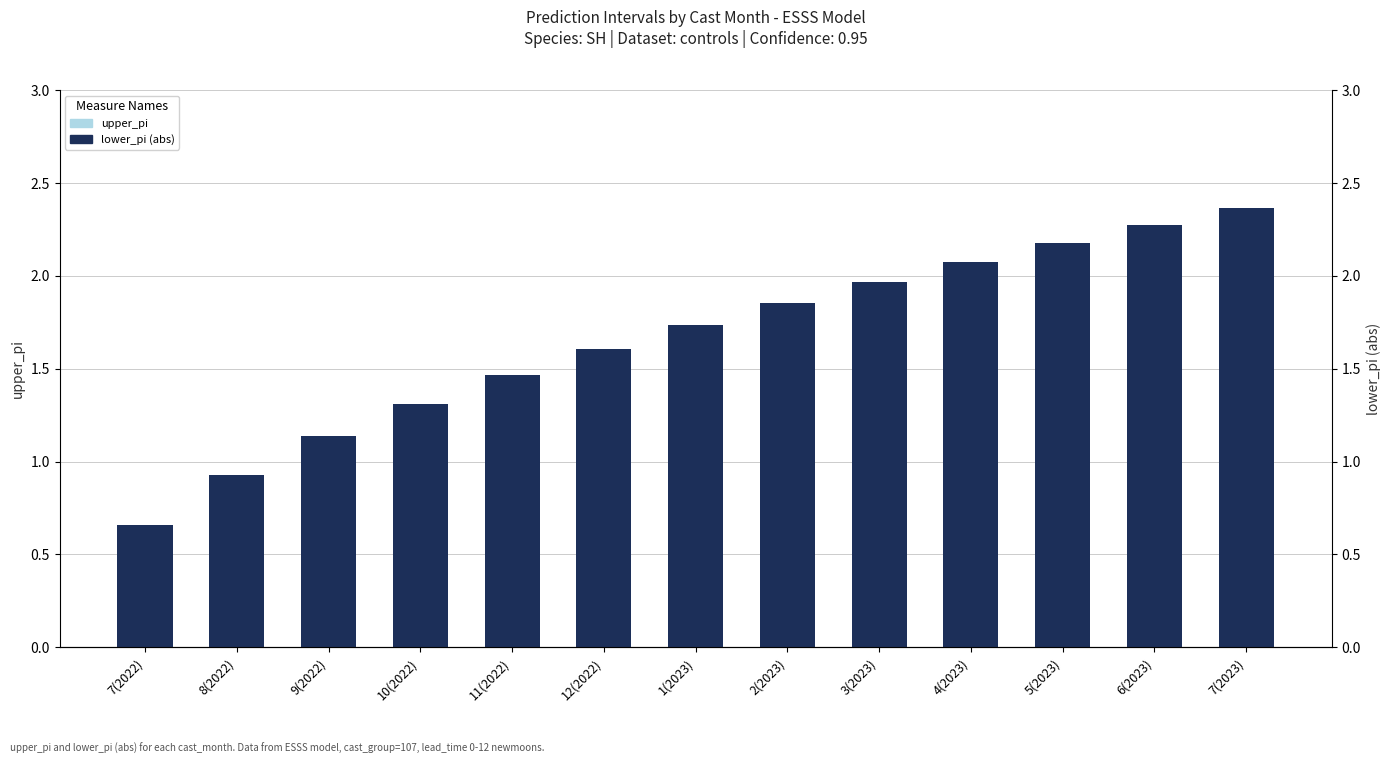

What is the sum of all upper_pi values?

21.6